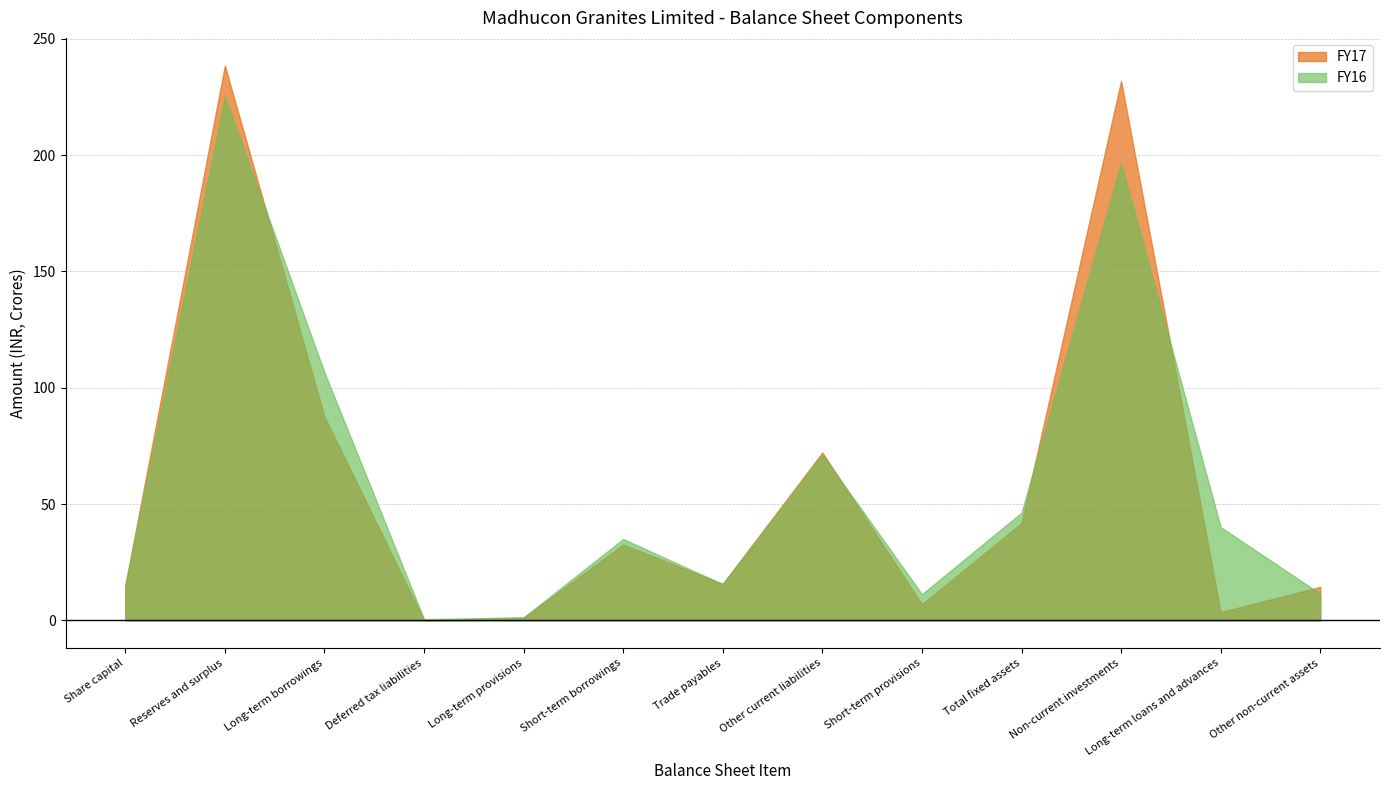

Which label corresponds to the largest value in the chart?

Reserves and surplus